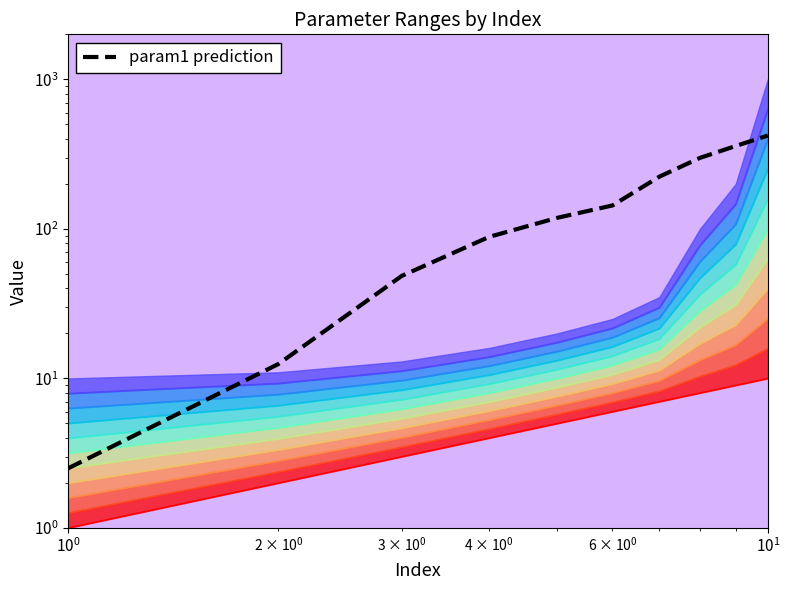

True or false: down and param2 cross at least once.

False